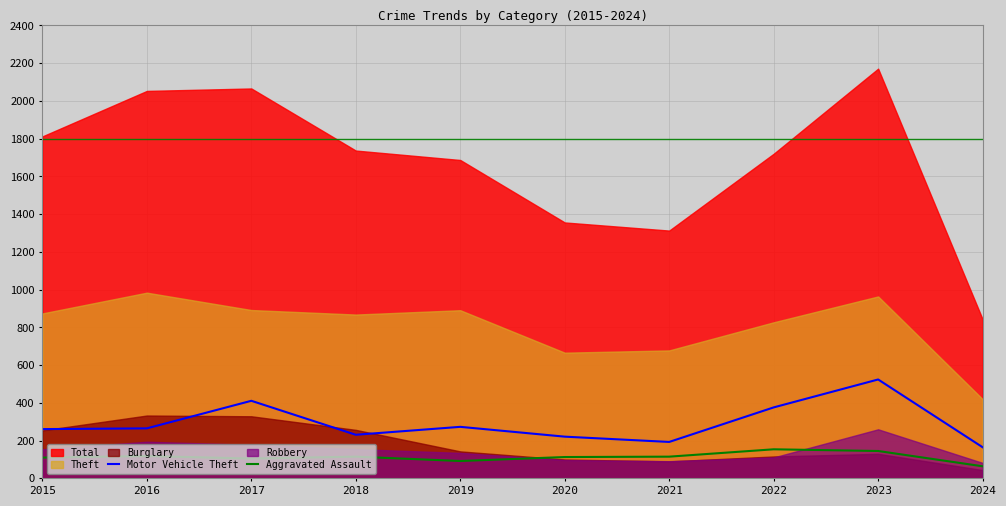

What is the smallest value displayed?

64